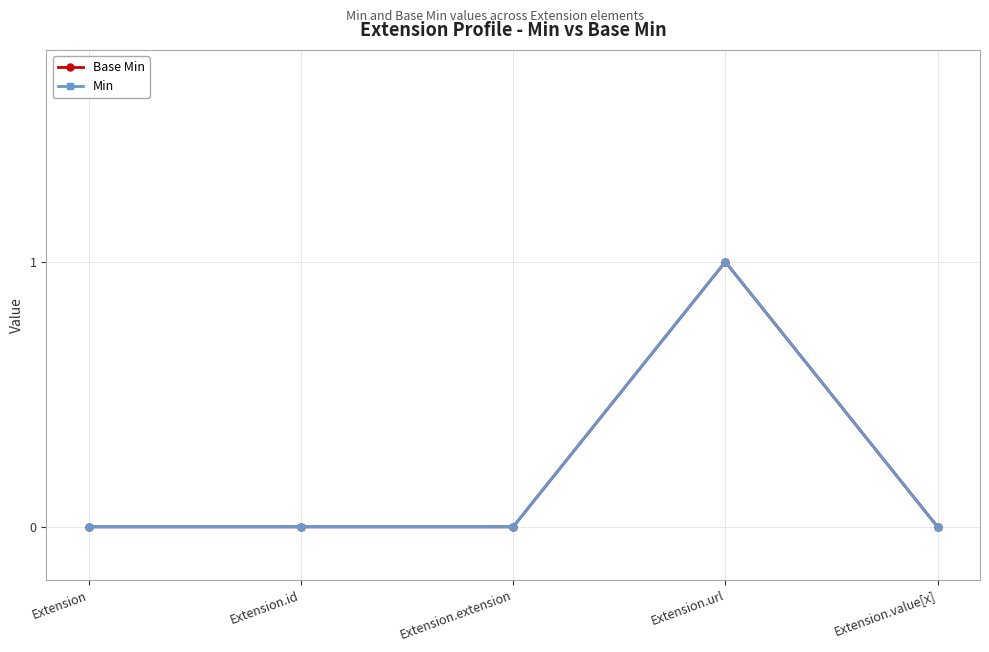

Is this an area chart (filled region under the line)?

No